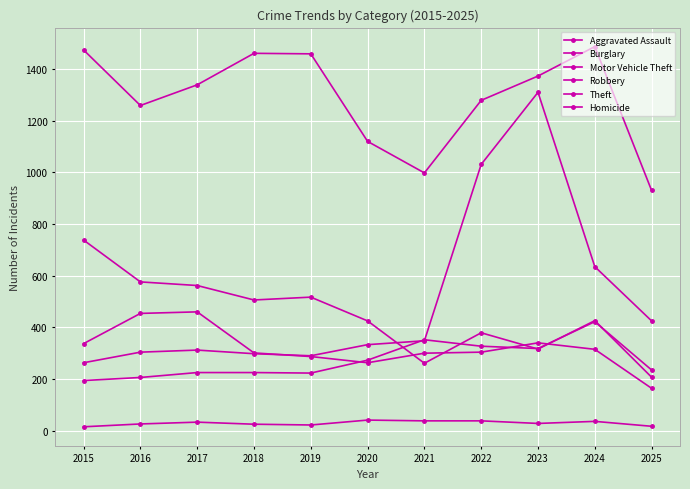

Does the chart have visible grid lines?

Yes